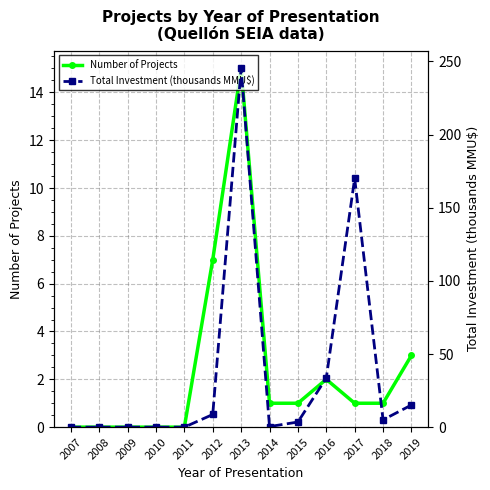

True or false: Total Investment (thousands MMU$) has more than 0 interior local peaks.

True